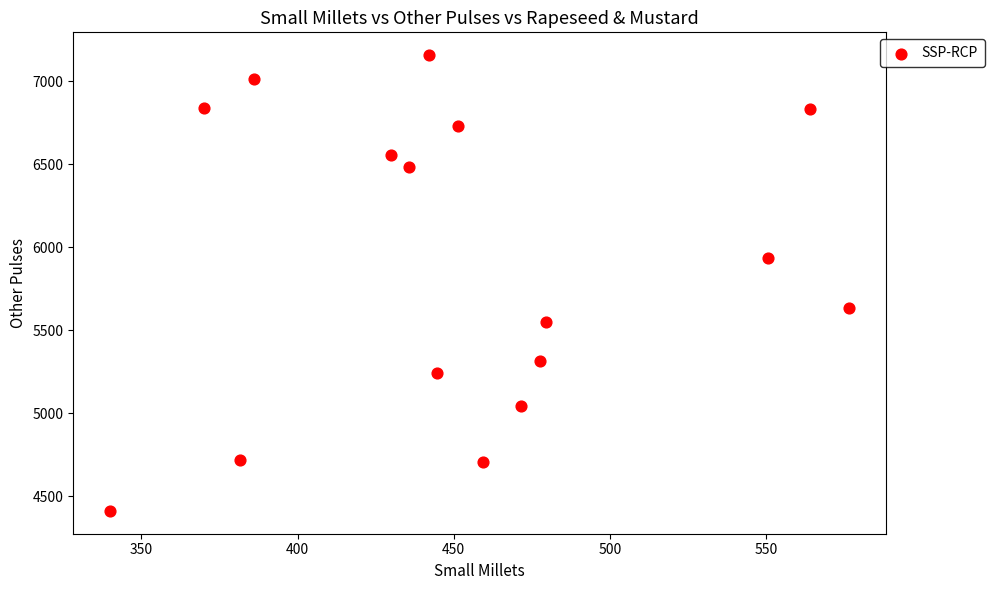

What is the range of X values (max minus min)?

236.7